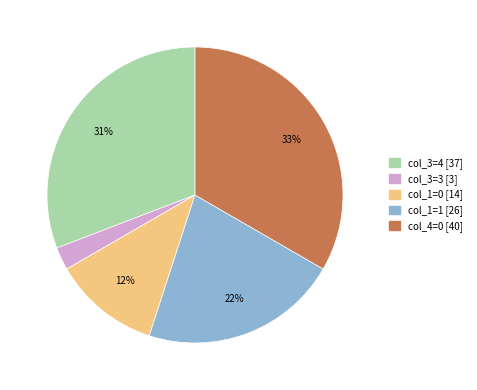

Is there any slice that represents more than half of the pie?

No